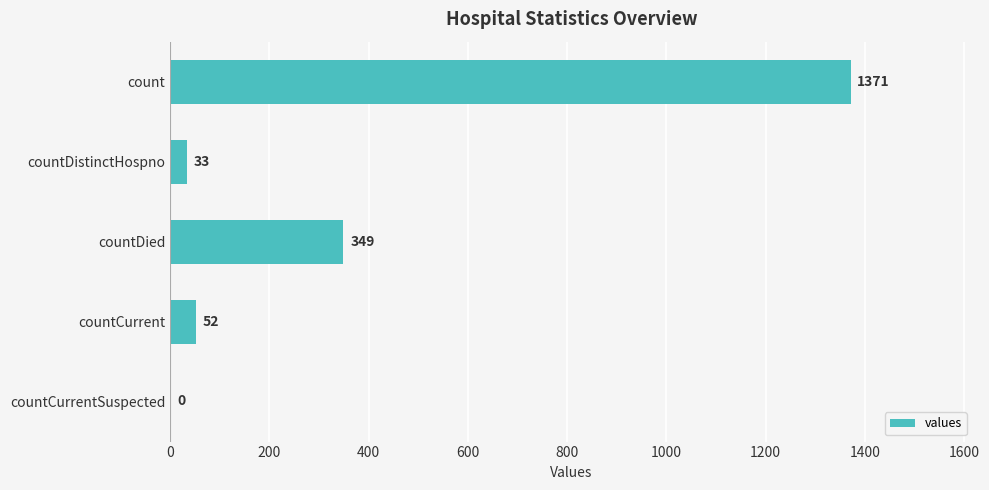

True or false: the data shows 0 at countCurrentSuspected.

True